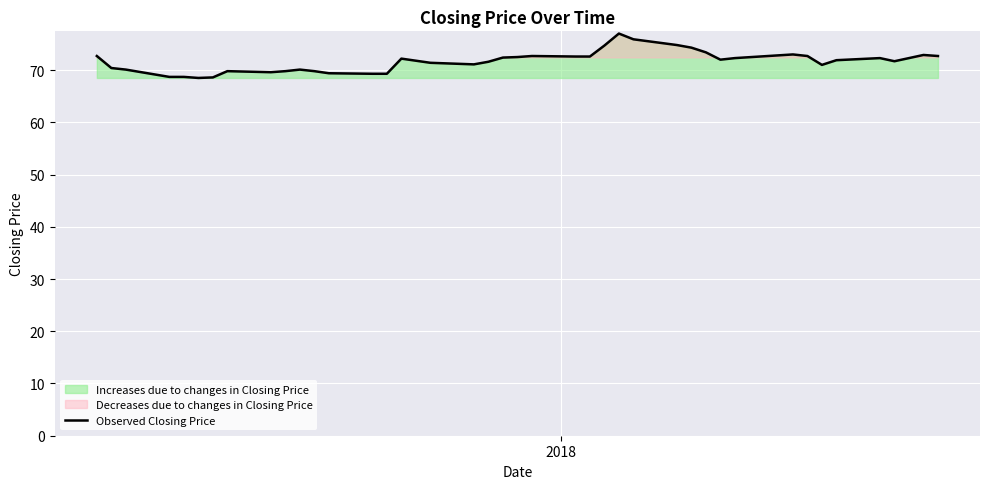

What is the maximum value for Observed Closing Price?

77.0